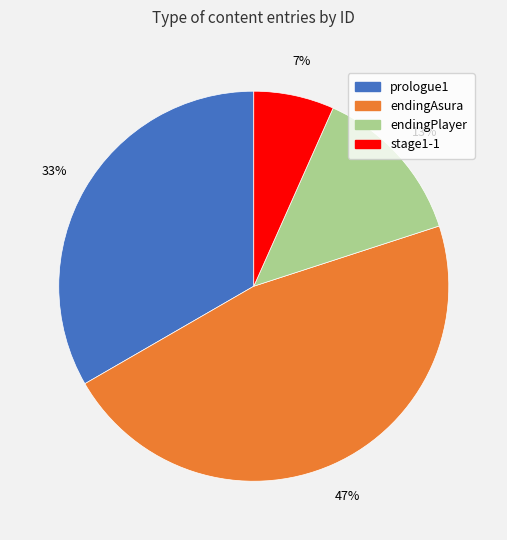

Is there any slice that represents more than half of the pie?

No